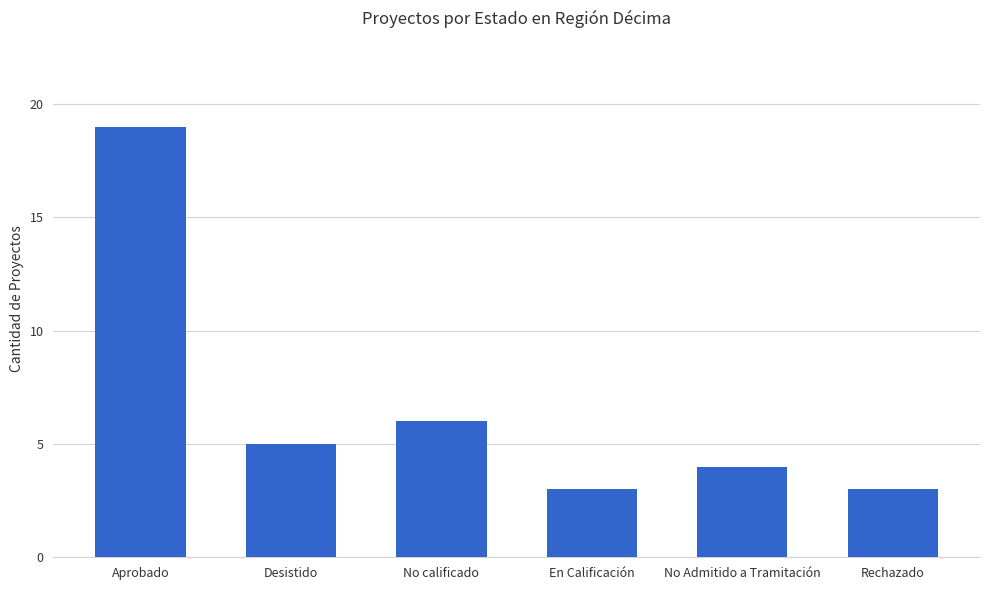

What is the change in value from No calificado to Rechazado?

-3